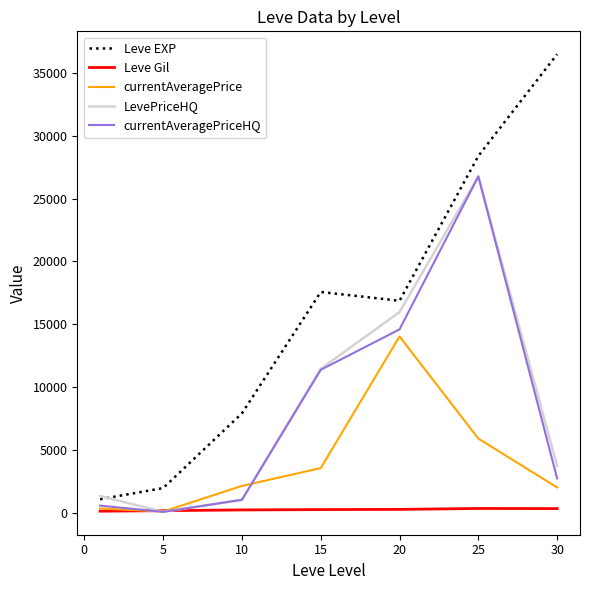

Which series has the largest range (max minus min)?

Leve EXP